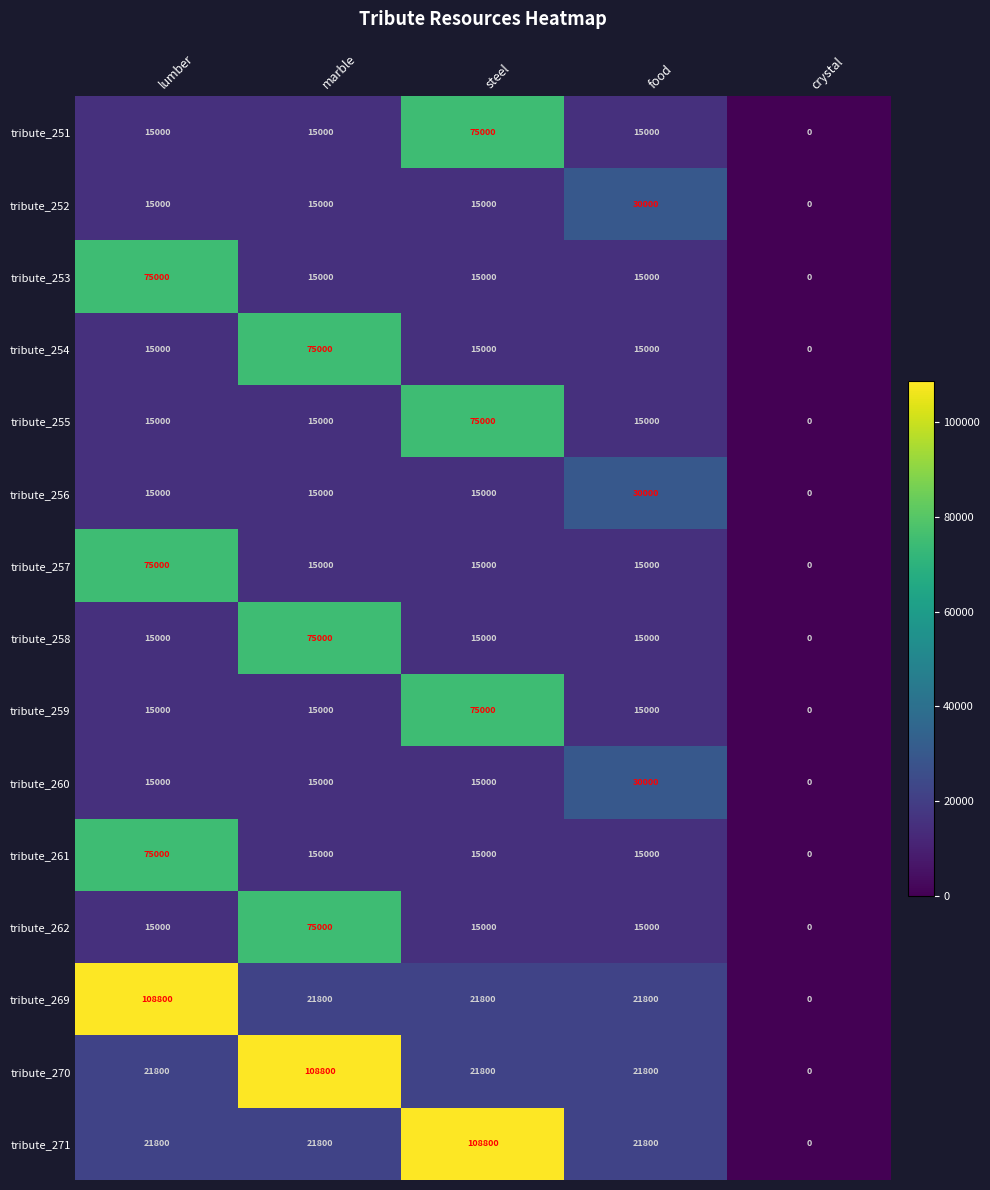

What is the difference between the maximum and minimum values in the tribute_255 series?

75000